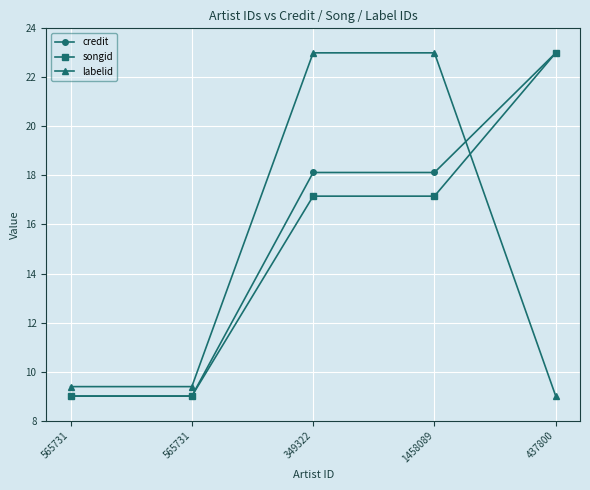

At which category does the chart reach its peak across all series?

437800